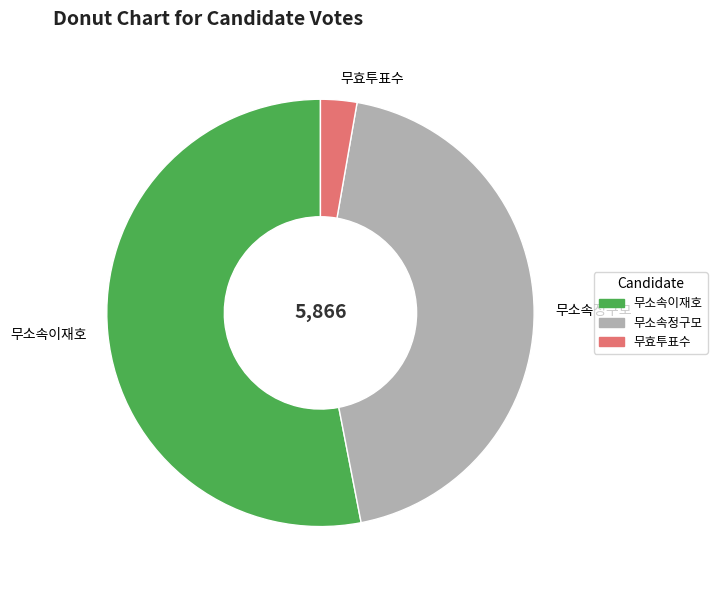

Is the sum of 무소속이재호 and 무효투표수 greater than half?

Yes